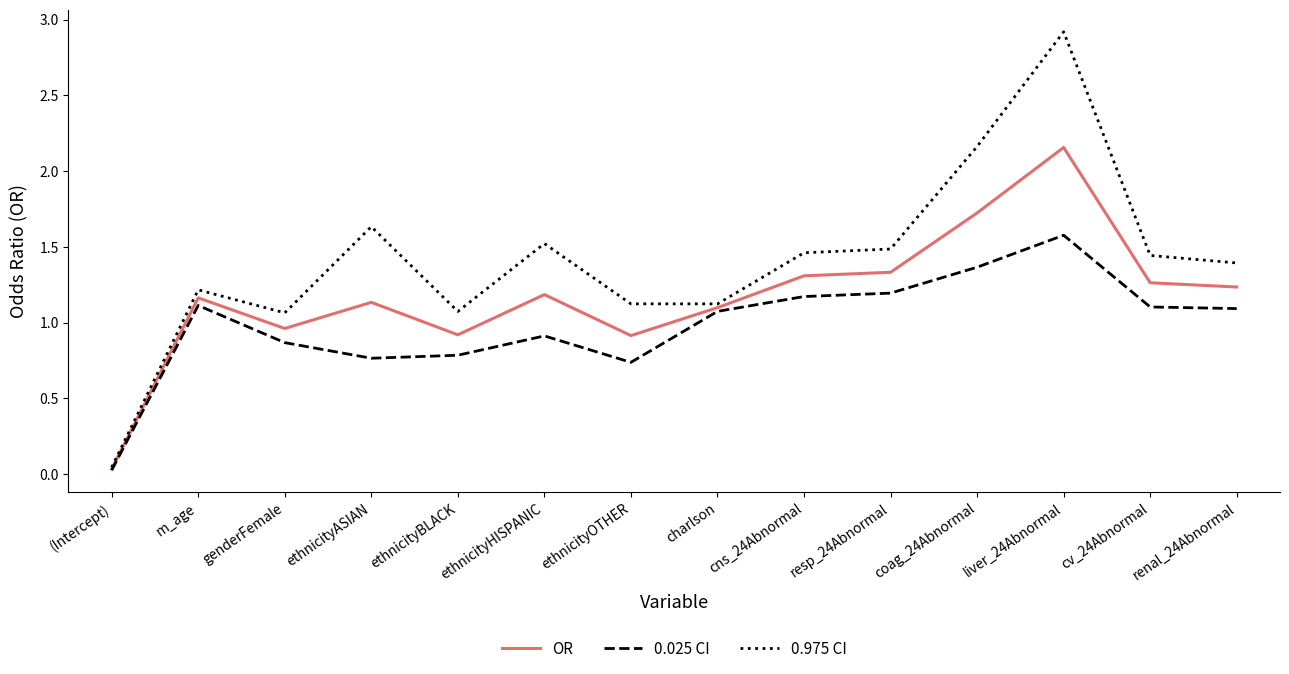

Which series has the largest total across all categories?

0.975 CI